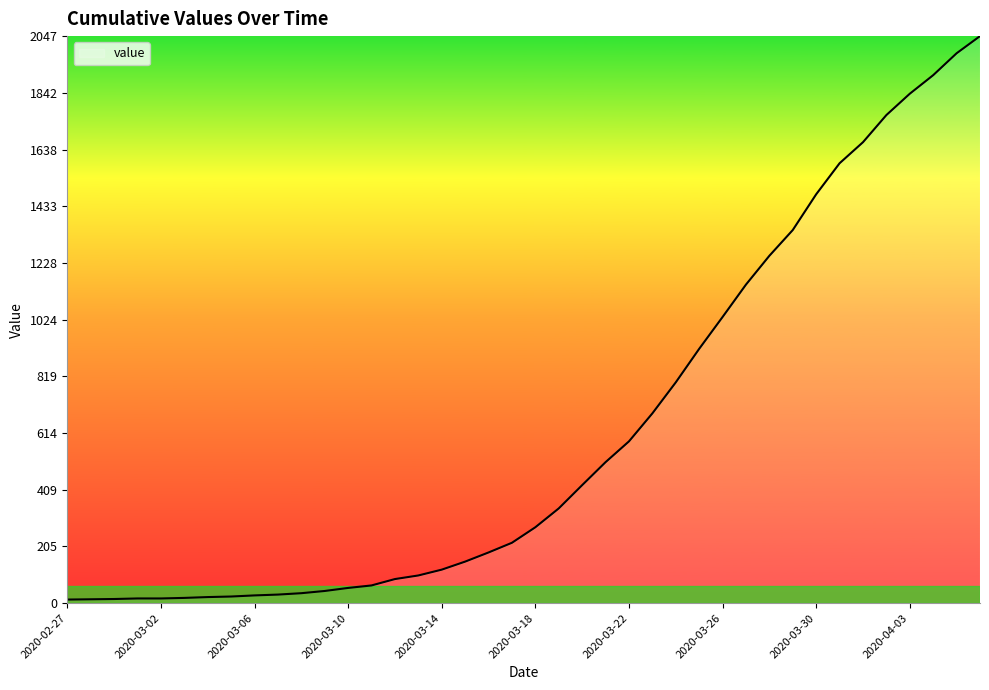

What is the maximum value shown in the chart?

2047